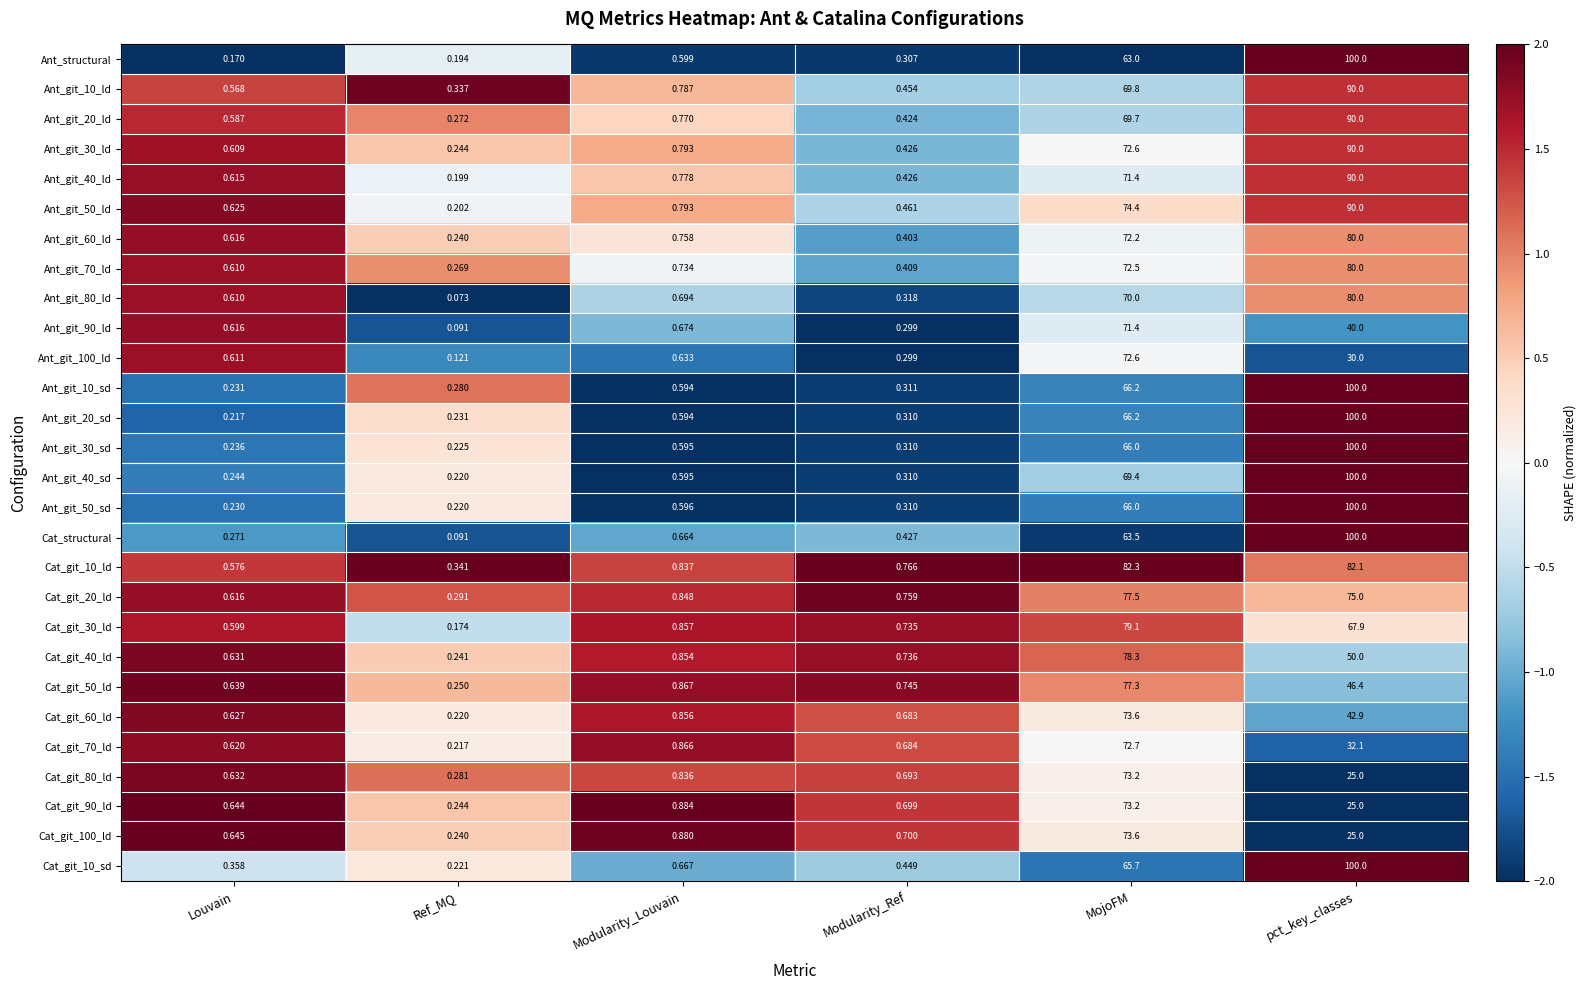

Is the value of Cat_git_30_ld at MojoFM greater than the value of Cat_git_70_ld at Ref_MQ?

Yes